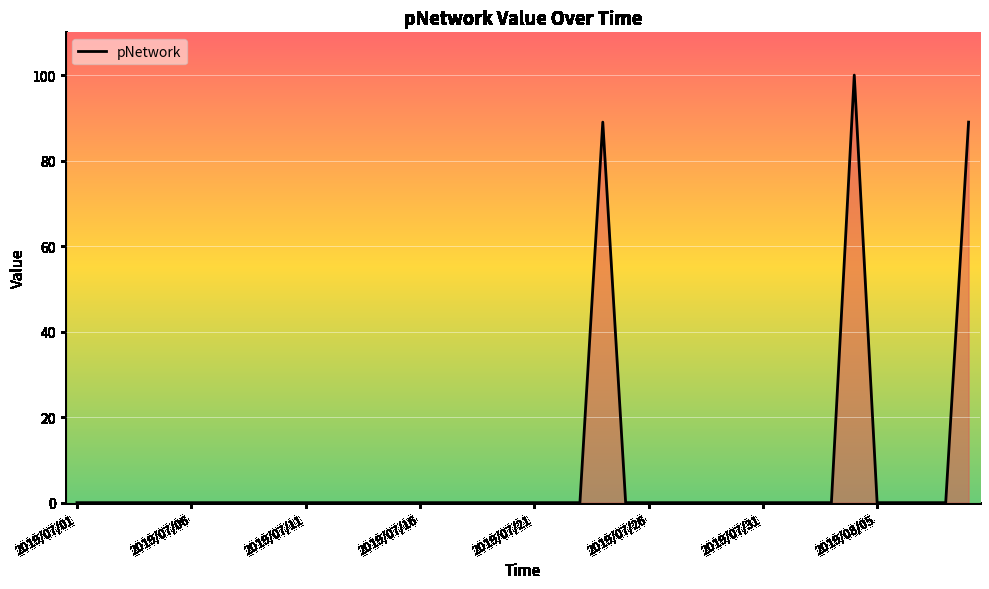

What is the maximum value shown in the chart?

100